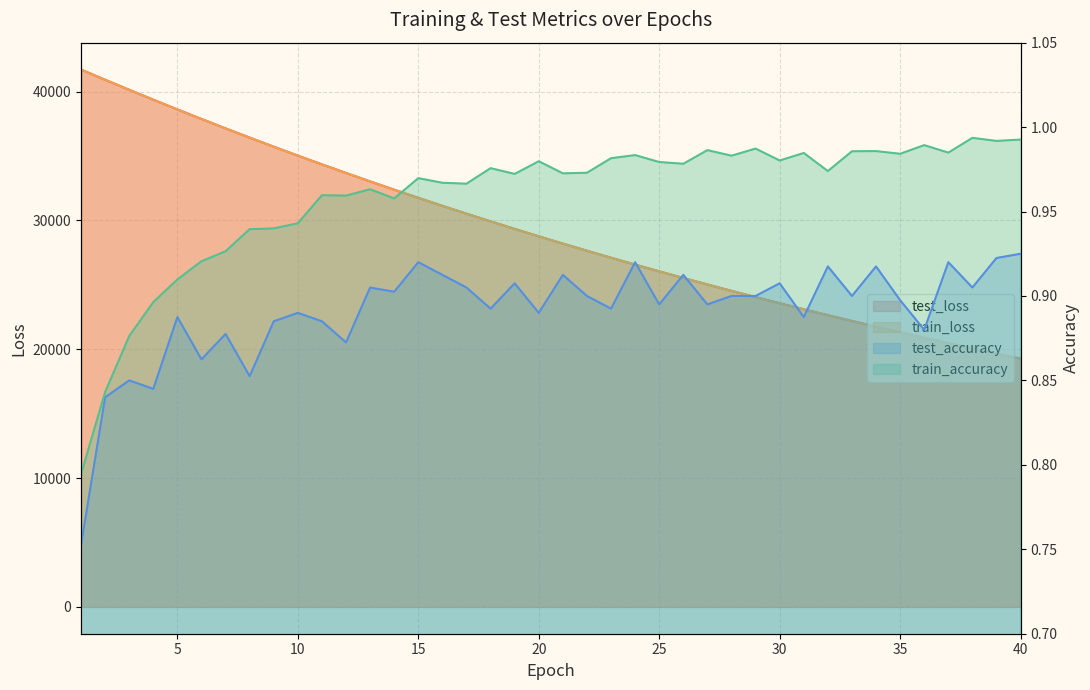

Rank the series at 18 from lowest to highest value.

test_accuracy, train_accuracy, train_loss, test_loss